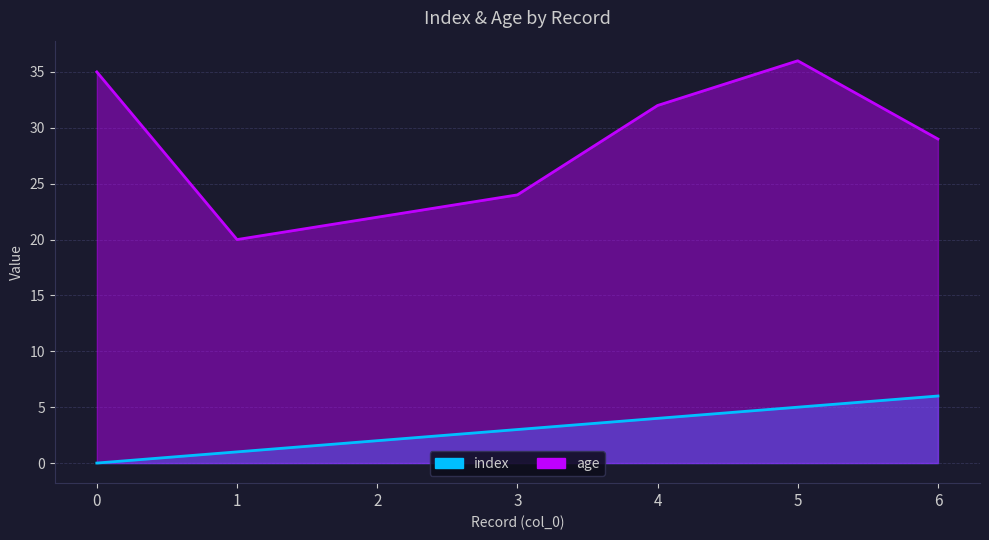

What is the difference between the maximum and second lowest values in the age series?

14